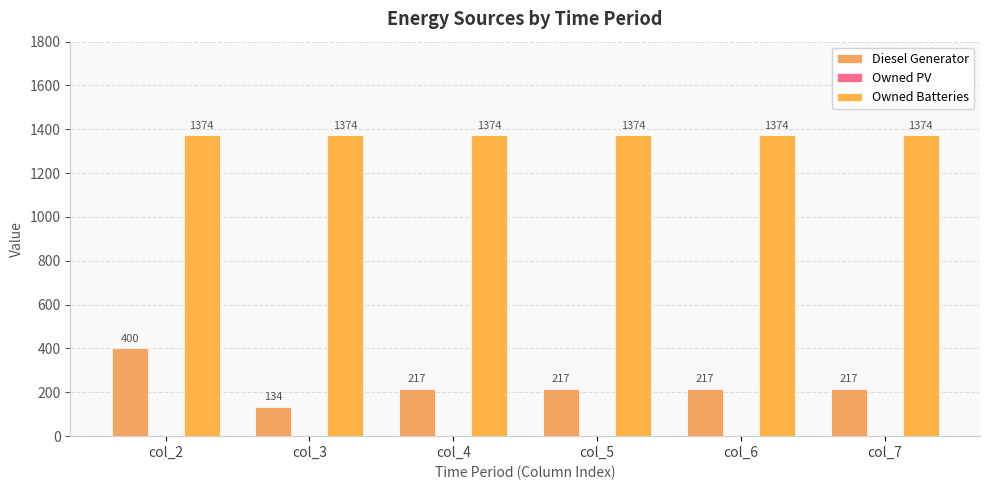

What is the maximum value for Diesel Generator?

400